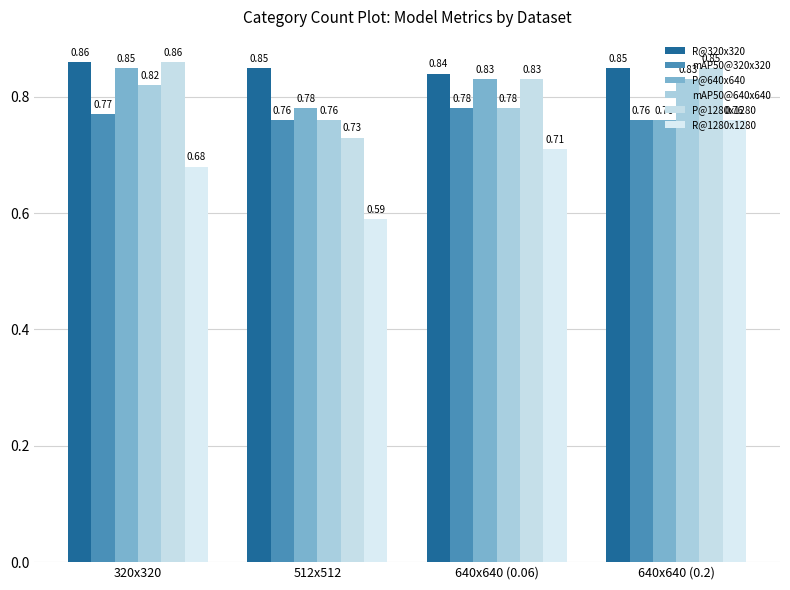

What is the total value across all series at 640x640 (0.06)?

4.8